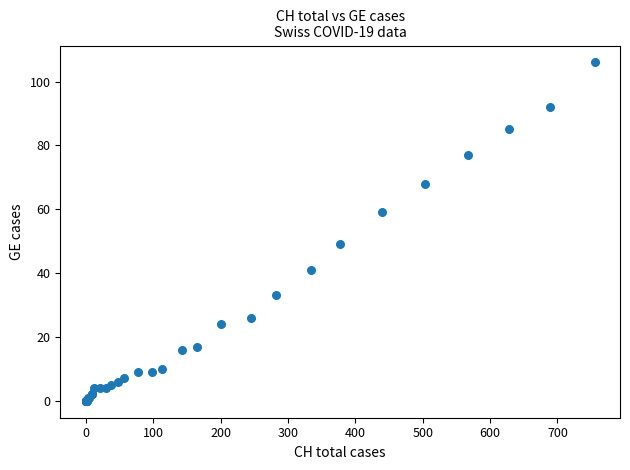

What Y value in the scatter plot is closest to 53?

49